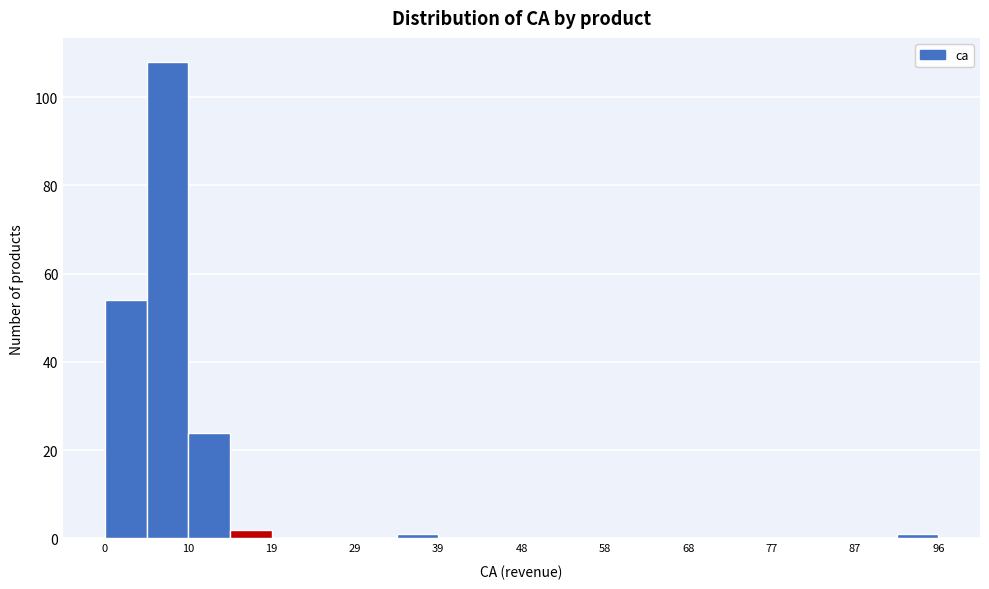

Reading left to right, transcribe this chart: for each bar, give the range it covers on the x-axis and its height. Neither the bar edges nor the heights are printed on the chart, so give them approximately, as read against the axes.

0 to 5: 54
5 to 10: 108
10 to 14: 24
14 to 19: 2
19 to 24: 0
24 to 29: 0
29 to 34: 0
34 to 39: under 2
39 to 43: 0
43 to 48: 0
48 to 53: 0
53 to 58: 0
58 to 63: 0
63 to 68: 0
68 to 72: 0
72 to 77: 0
77 to 82: 0
82 to 87: 0
87 to 92: 0
92 to 96: under 2